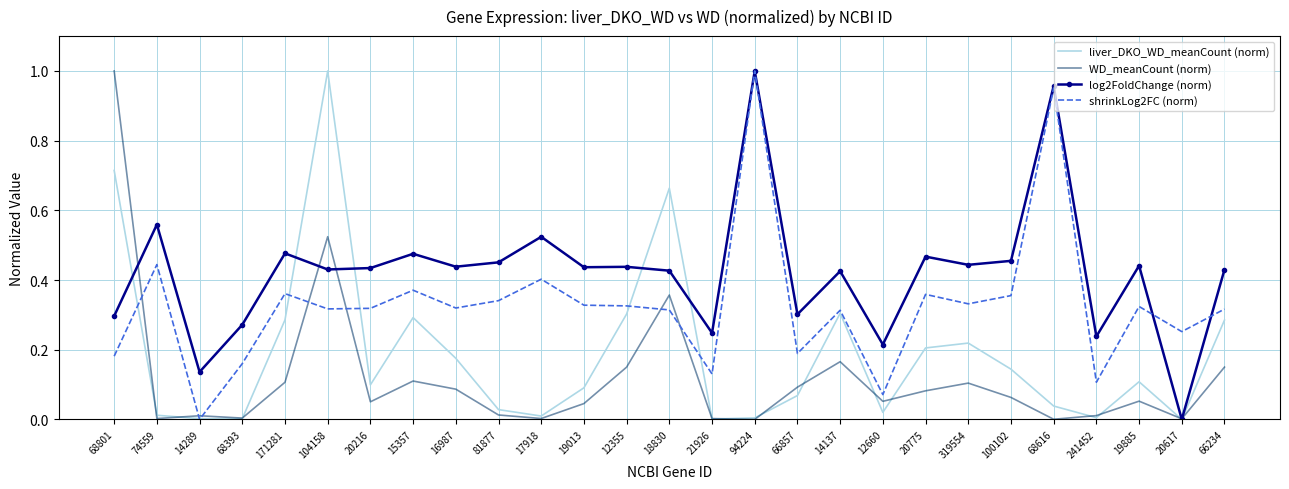

Which series changed the most between 74559 and 14137?

liver_DKO_WD_meanCount (norm)